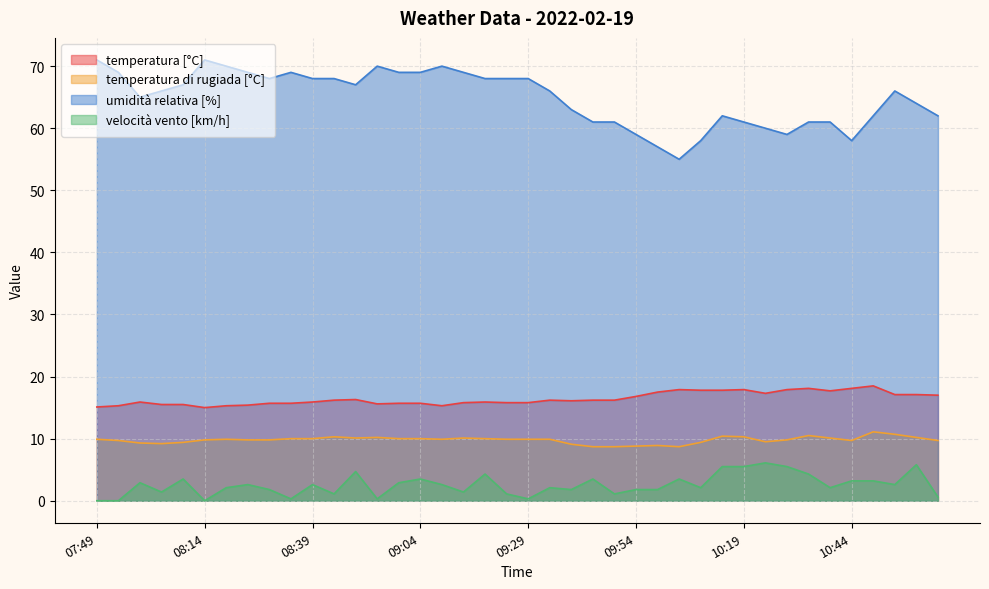

How many data points in temperatura [°C] are less than 16?

19